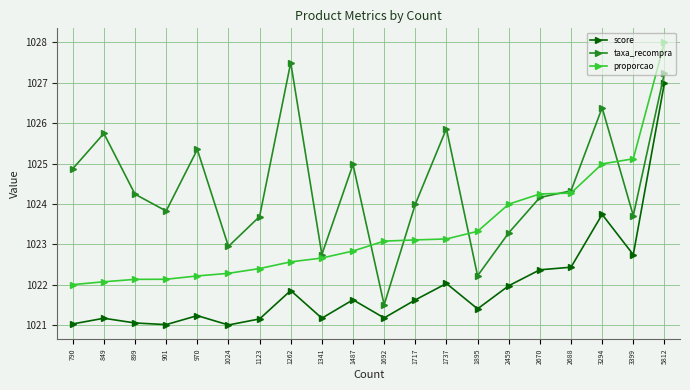

Which series changed the most between 899 and 1895?

taxa_recompra